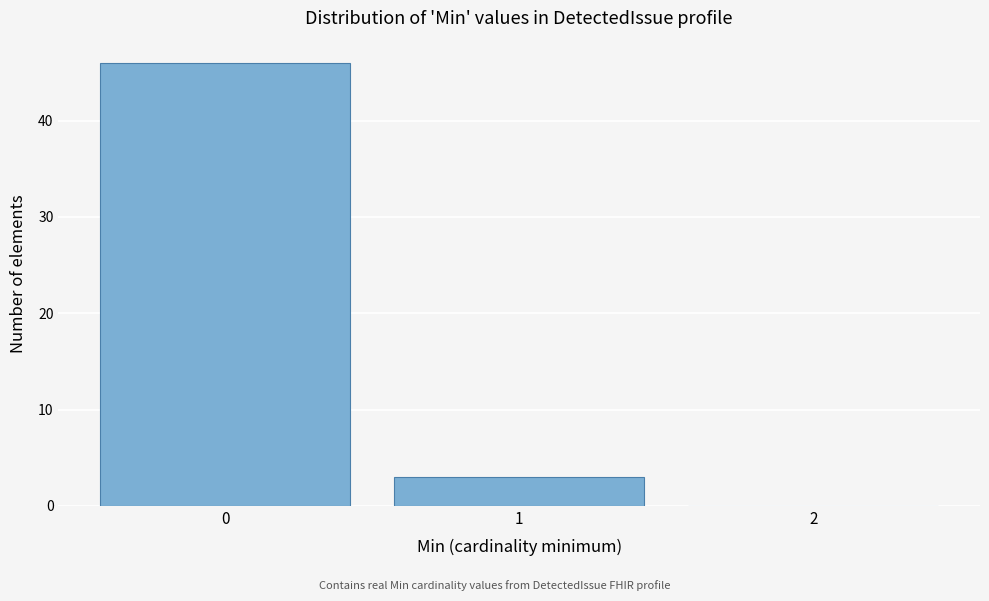

Reading left to right, list every bar in this chart as the range it spans on the x-axis followed by its height. The values are not printed on the chart, so give them approximately, as read against the axis.

-0.5 to 0.5: 46
0.5 to 1.5: 3
1.5 to 2.5: 0